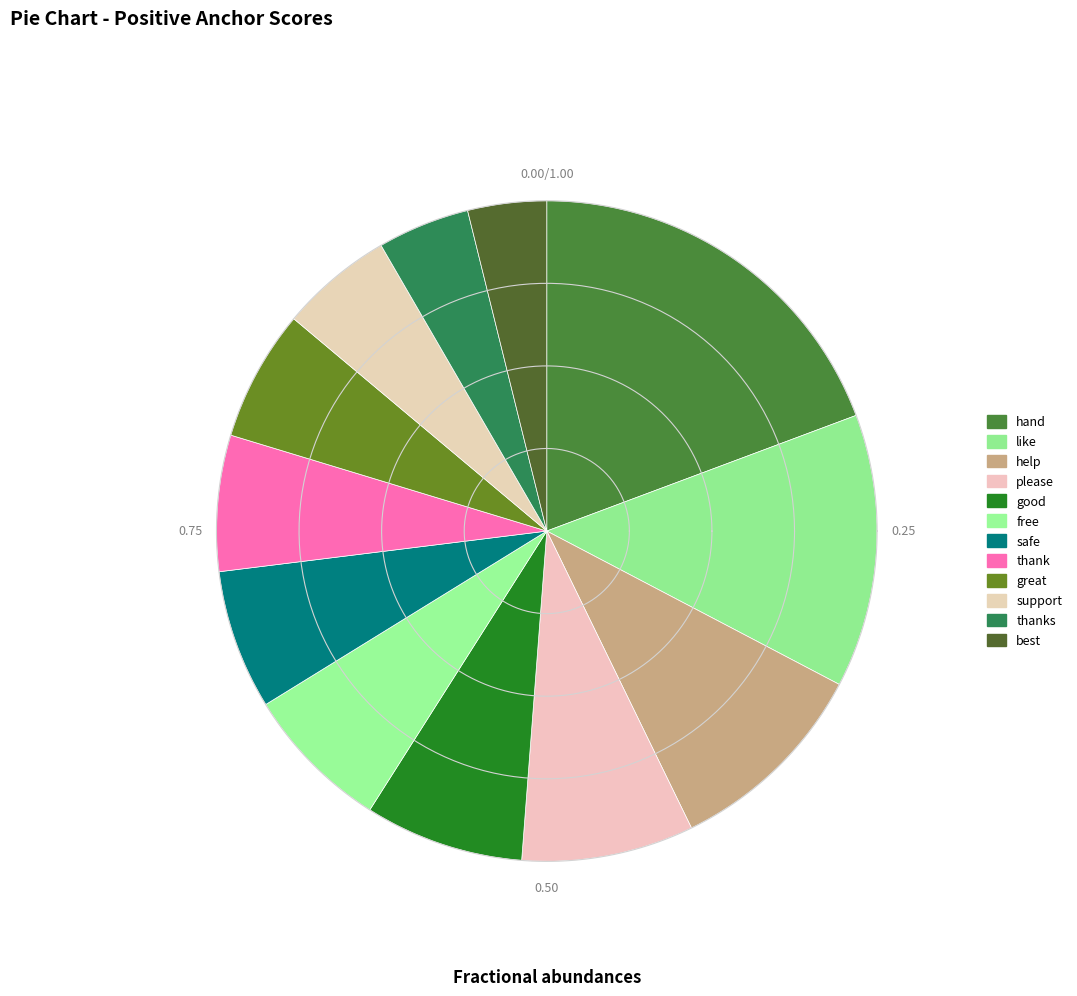

To the nearest percent, what is the difference between the safe and thanks slice percentages?

2%